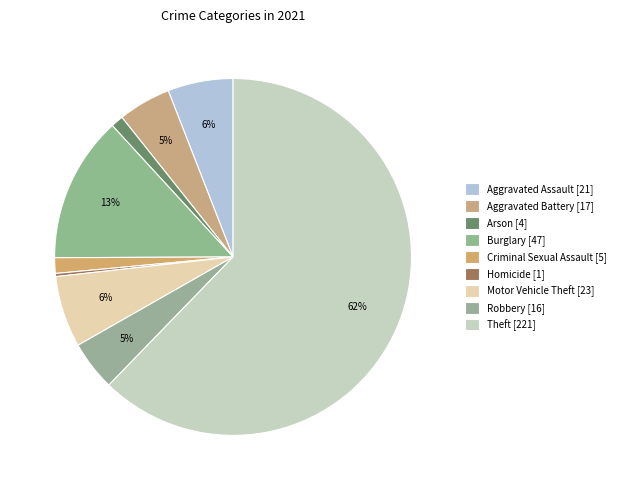

What is the smallest slice in the pie chart?

Homicide